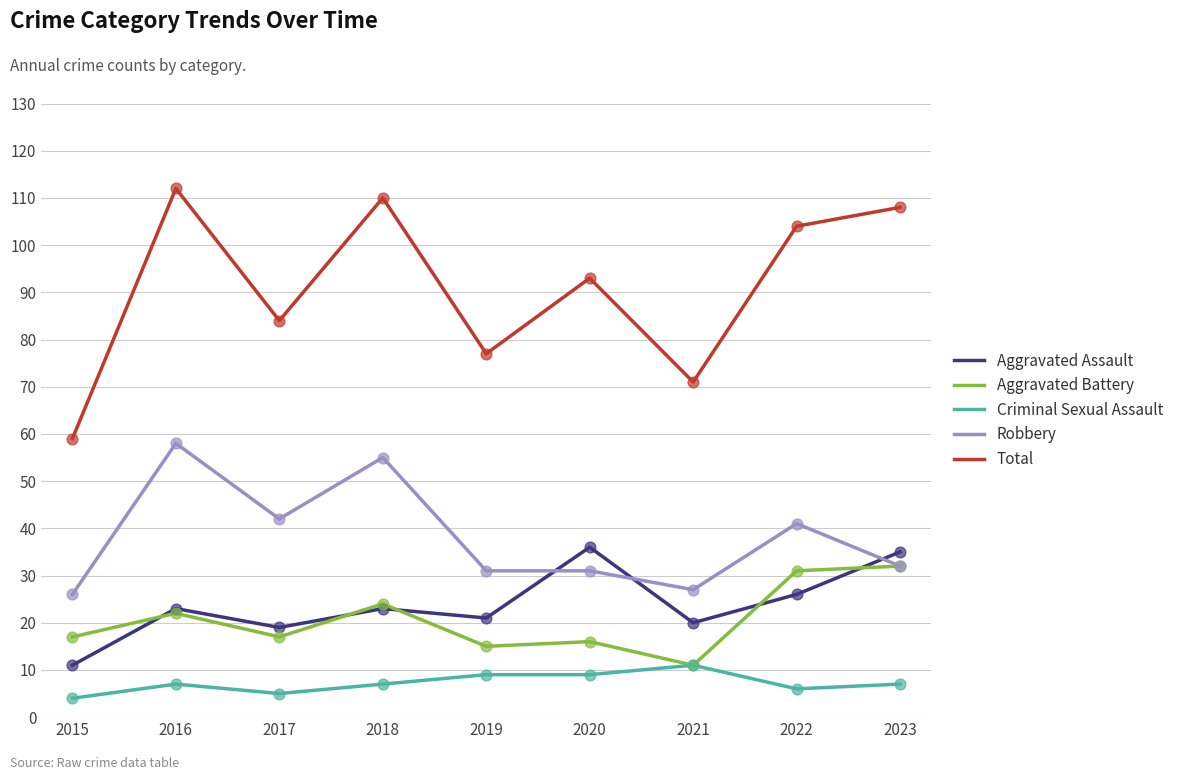

Which series has the largest total across all categories?

Total